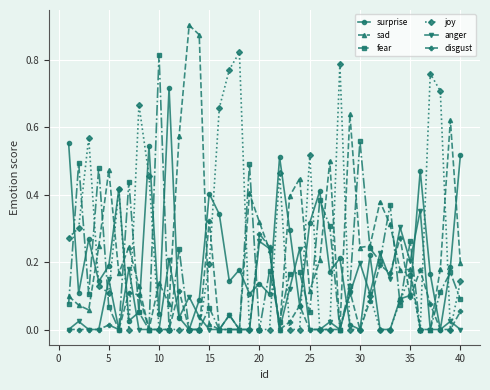

Does the chart display data point markers on the line(s)?

Yes